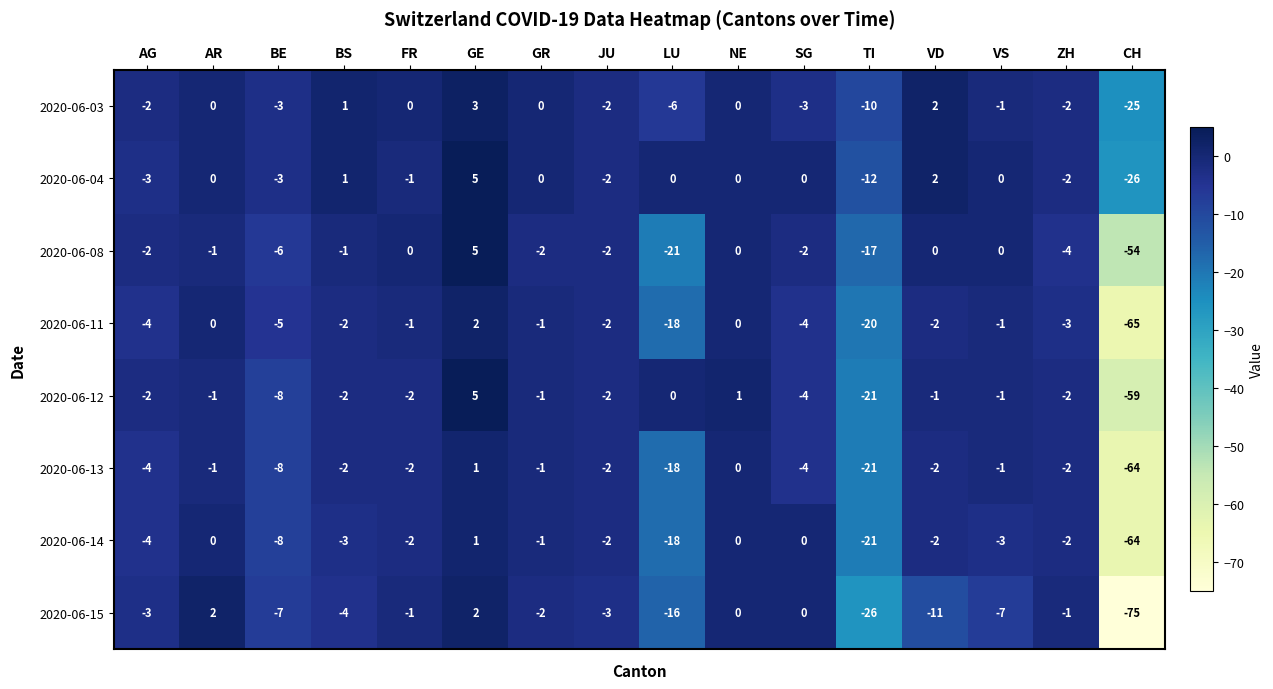

What is the sum of the 2020-06-13 values at SG and AG?

-8